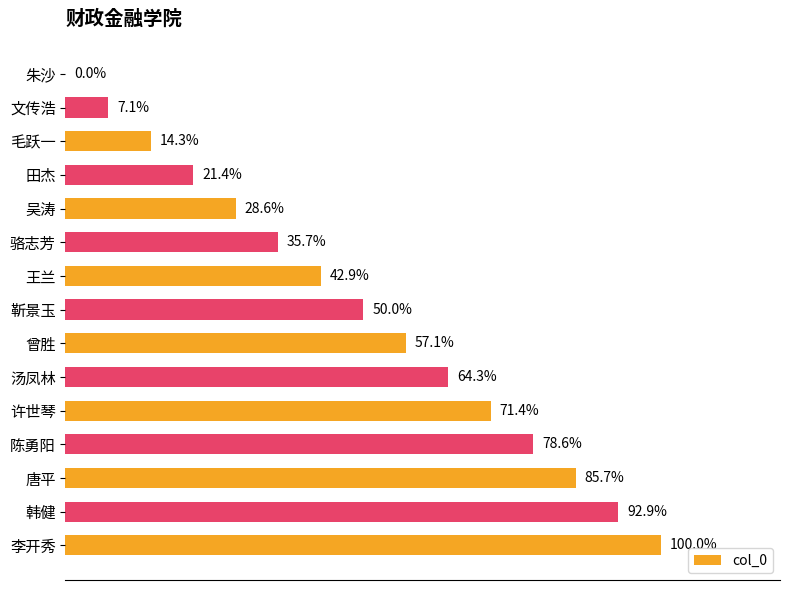

At which category does the chart reach its peak across all series?

李开秀